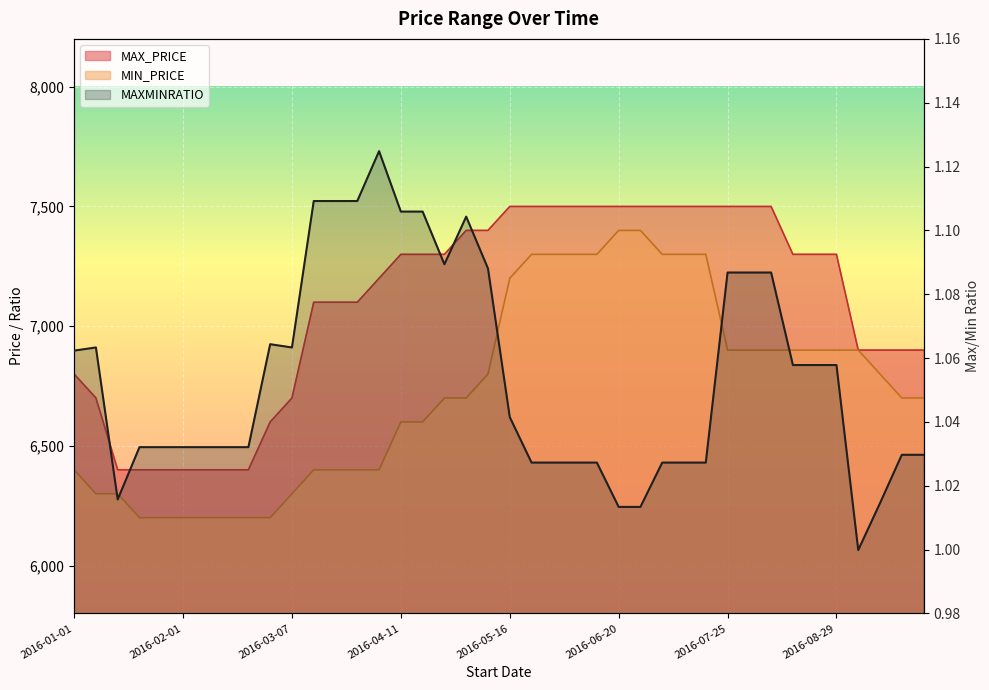

What is the total value across all series at 2016-05-23?

14801.0